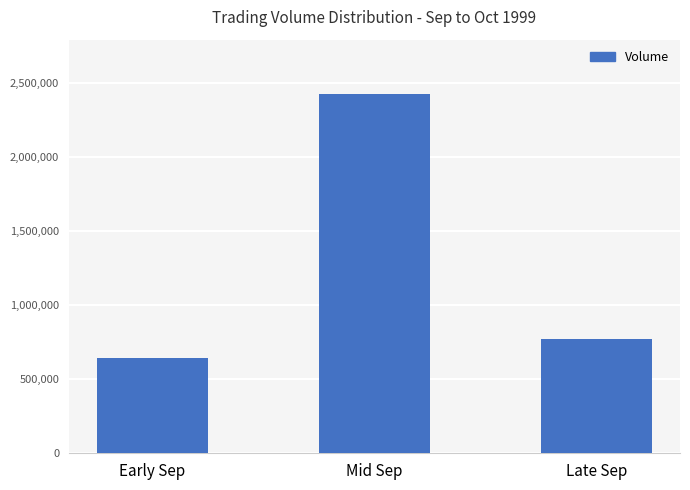

What is the value of the 2nd bar from the left?

2426000